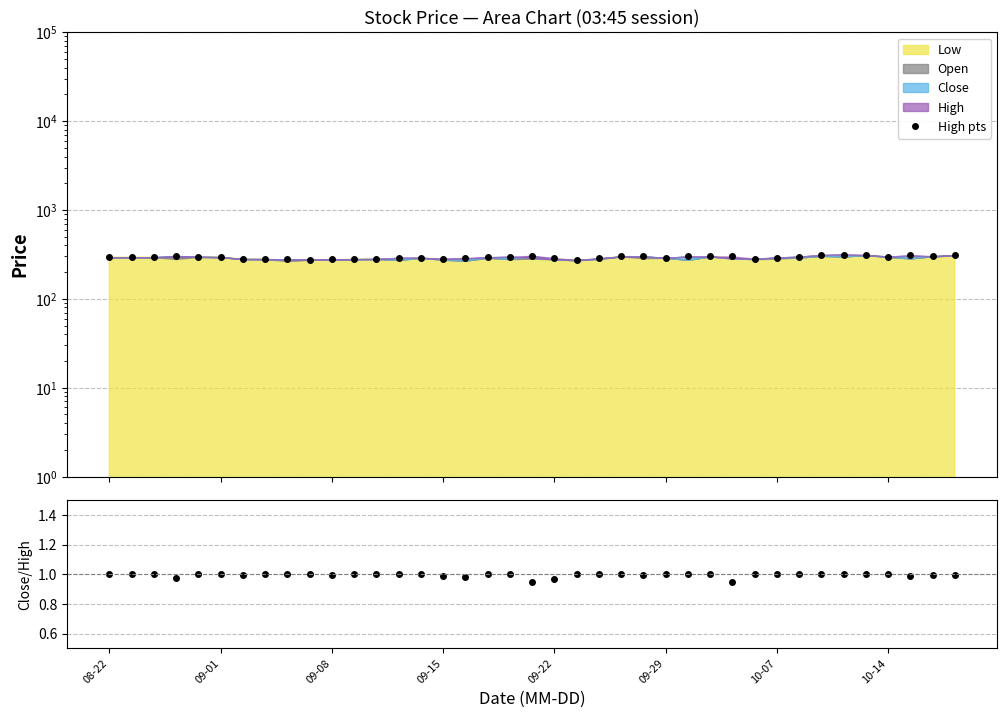

Reading left to right, list all the values displayed in this chart.

High pts: 294.4	294.4	294.4	304.4	297.0	295.0	281.3	280.2	279.0	275.5	279.0	280.0	281.0	289.9	289.9	284.0	289.0	294.0	298.0	304.9	288.0	273.0	286.0	300.3	300.3	290.0	300.0	300.0	299.9	283.0	291.9	299.0	311.8	315.0	311.0	299.5	310.1	302.0	311.6
Close/High: 1.0	1.0	1.0	1.0	1.0	1.0	1.0	1.0	1.0	1.0	1.0	1.0	1.0	1.0	1.0	1.0	1.0	1.0	1.0	0.9	1.0	1.0	1.0	1.0	1.0	1.0	1.0	1.0	1.0	1.0	1.0	1.0	1.0	1.0	1.0	1.0	1.0	1.0	1.0